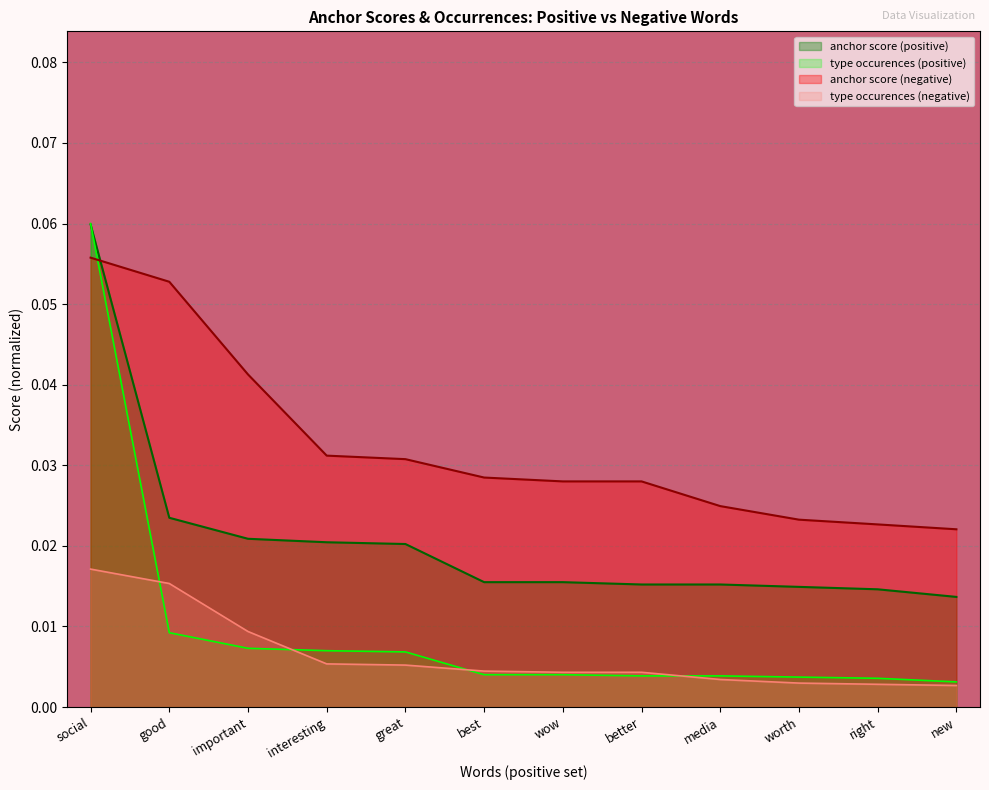

How many intersections are there between type occurences (positive) line and anchor score (negative) line?

1